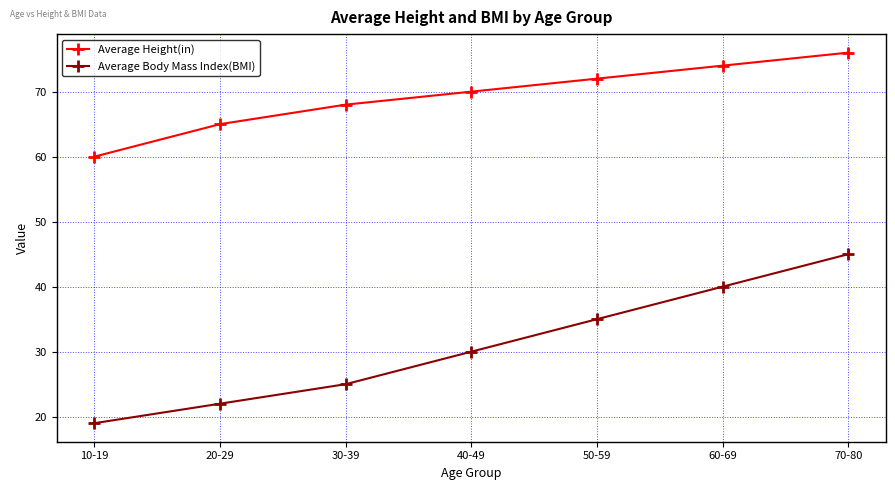

At which label is Average Body Mass Index(BMI) closest to 32?

40-49